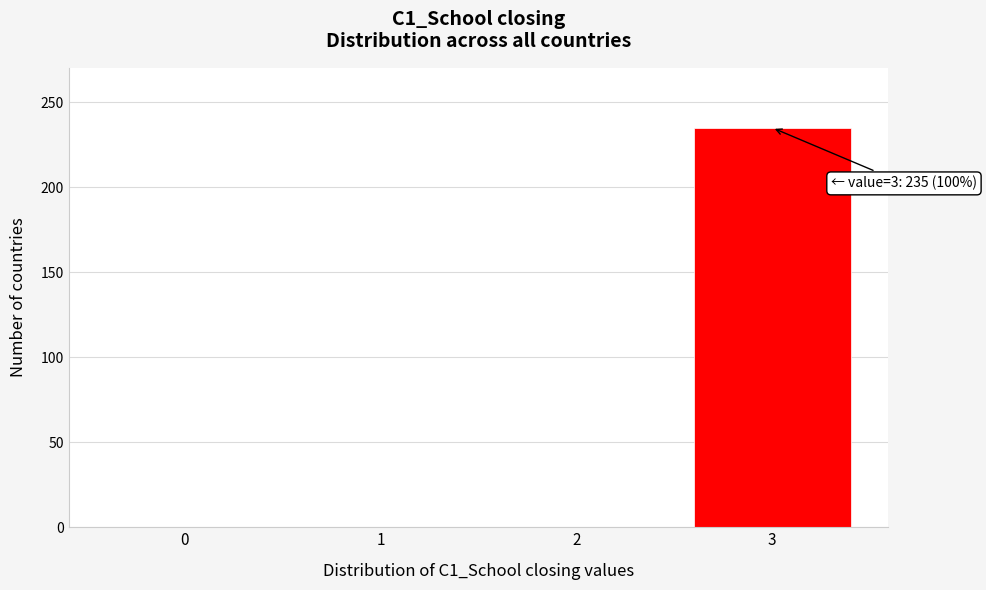

Reading left to right, transcribe all the data shown in this chart.

0=0	1=0	2=0	3=235